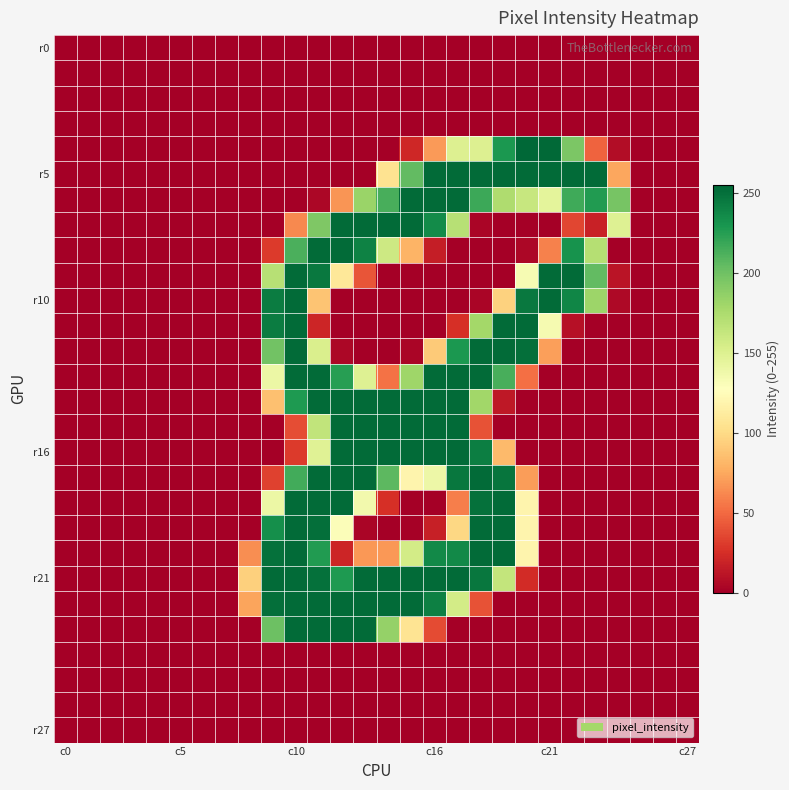

Which category has the lowest value across all series?

c0